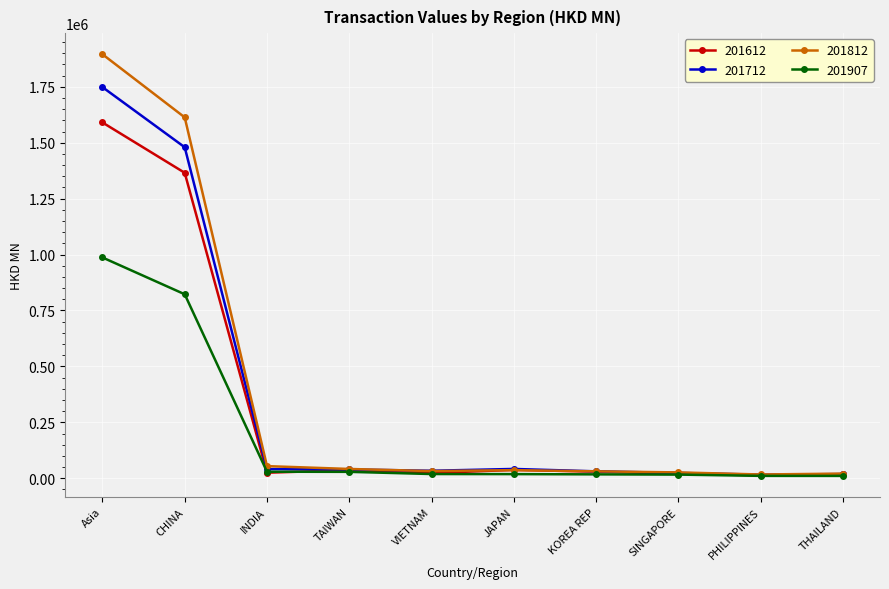

Rank the series by their maximum value, from lowest to highest.

201907, 201612, 201712, 201812